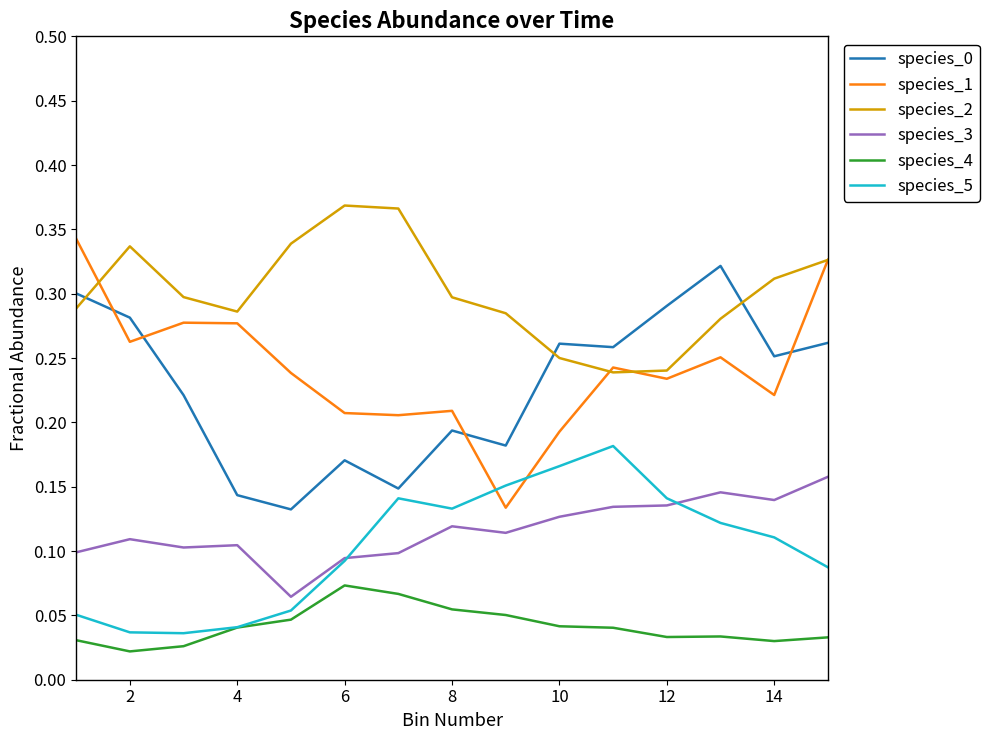

True or false: species_3 has more than 1 interior local peaks.

True